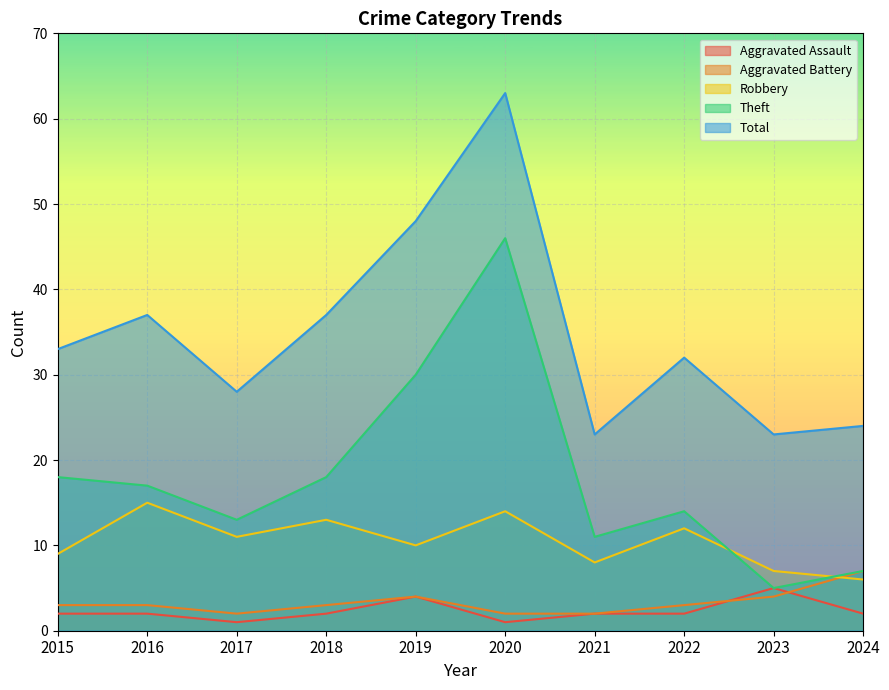

True or false: Aggravated Assault and Robbery intersect in this chart.

False